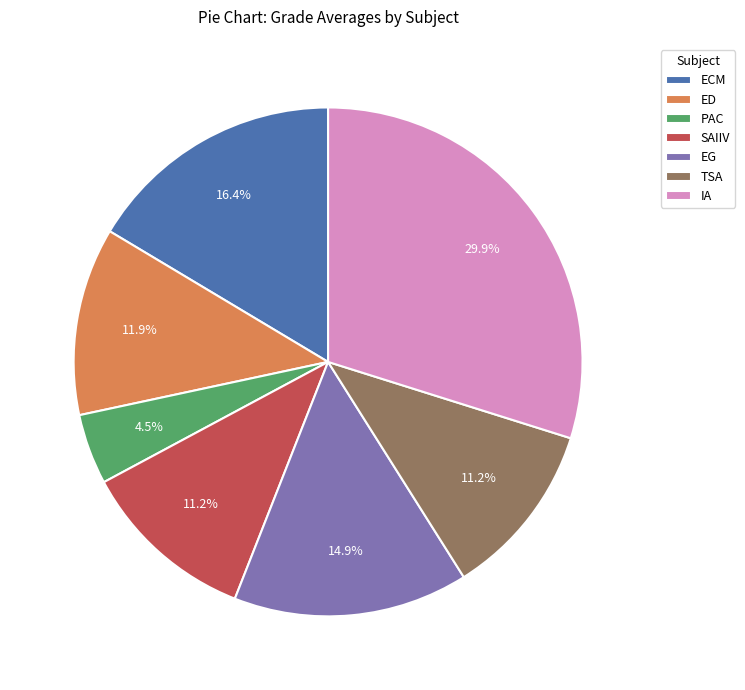

Between SAIIV and EG, which is larger?

EG